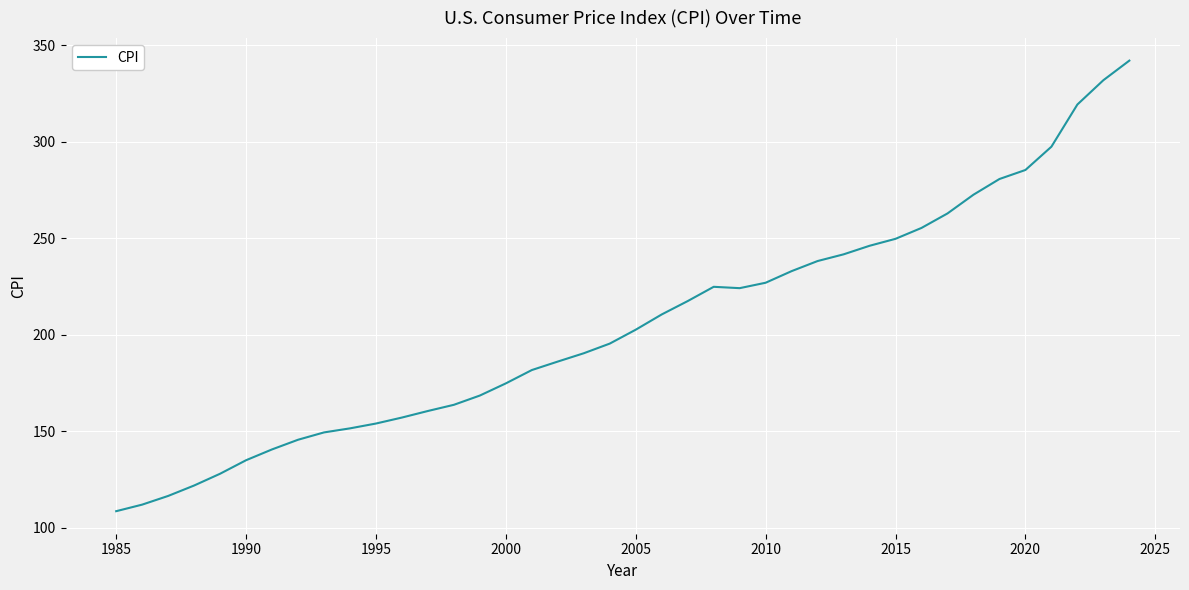

What is the maximum value shown in the chart?

342.0